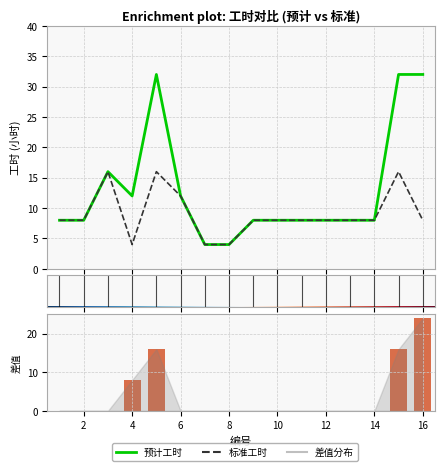

Reading left to right, transcribe all the data shown in this chart.

预计工时: 8	8	16	12	32	12	4	4	8	8	8	8	8	8	32	32
标准工时: 8	8	16	4	16	12	4	4	8	8	8	8	8	8	16	8